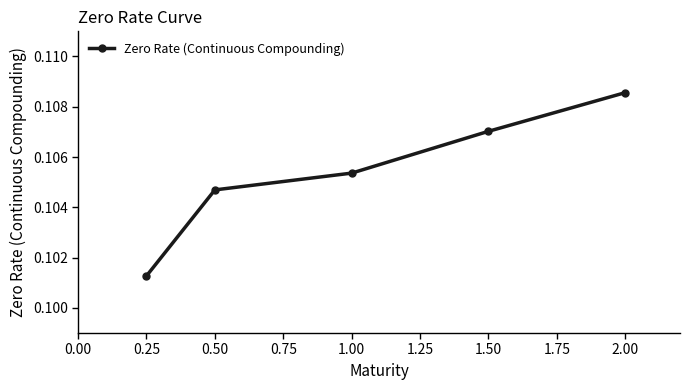

True or false: the data has more than 2 interior local peaks.

False